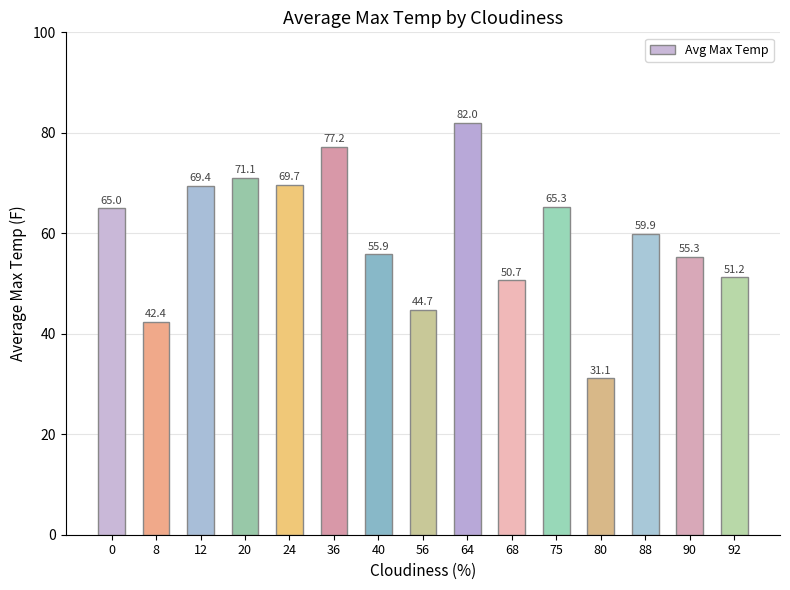

Which label corresponds to the largest value in the chart?

64